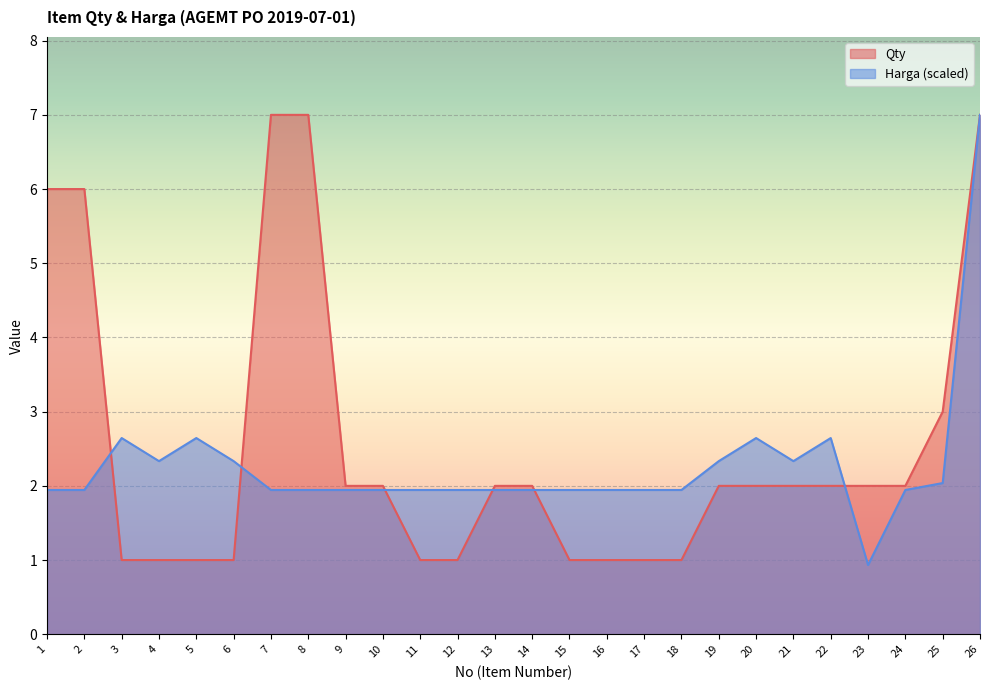

Between 6 and 9, which series saw the biggest shift?

Qty